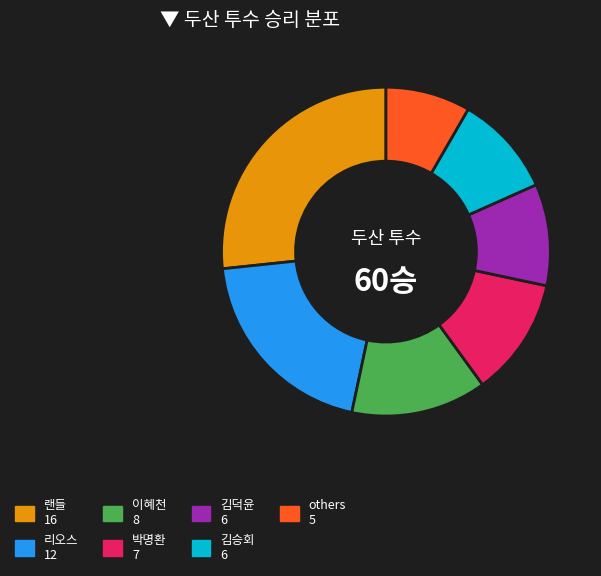

How many segments does this pie chart have?

7